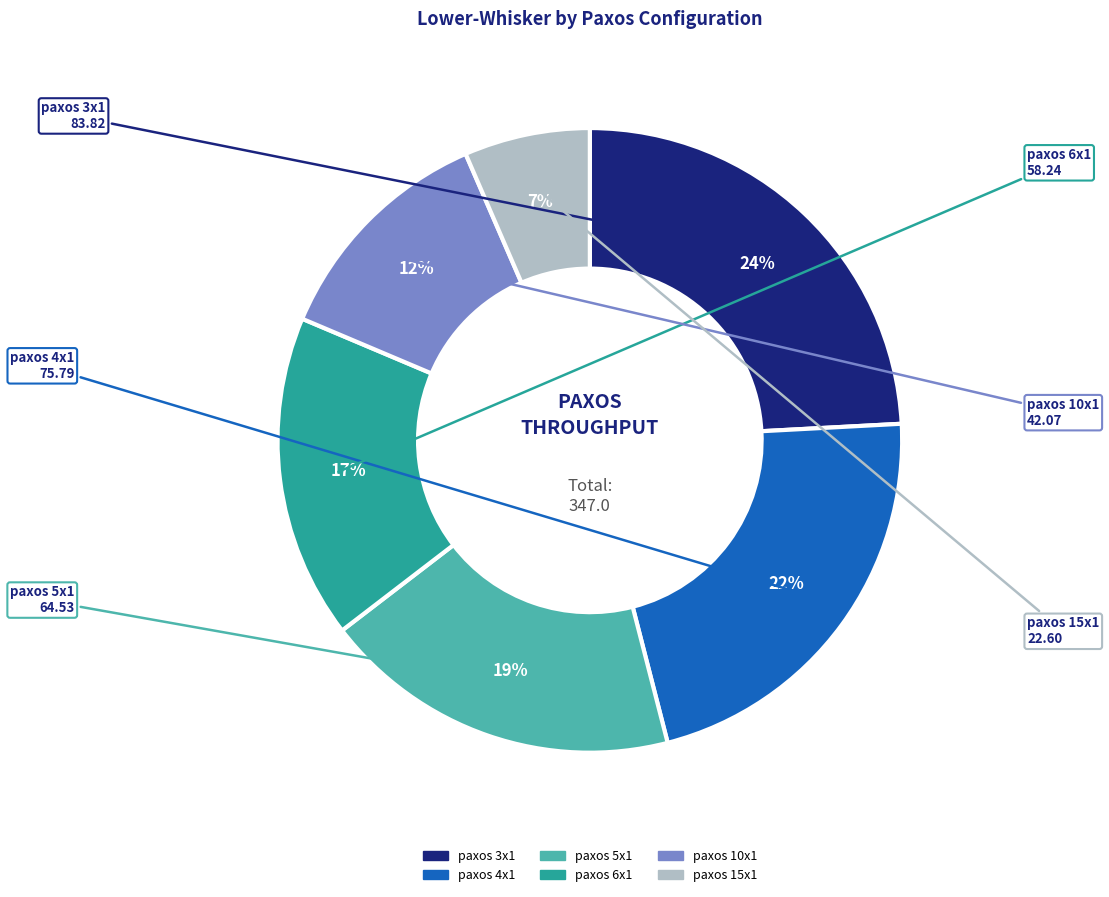

True or false: paxos 10x1 accounts for 1% of the total.

False